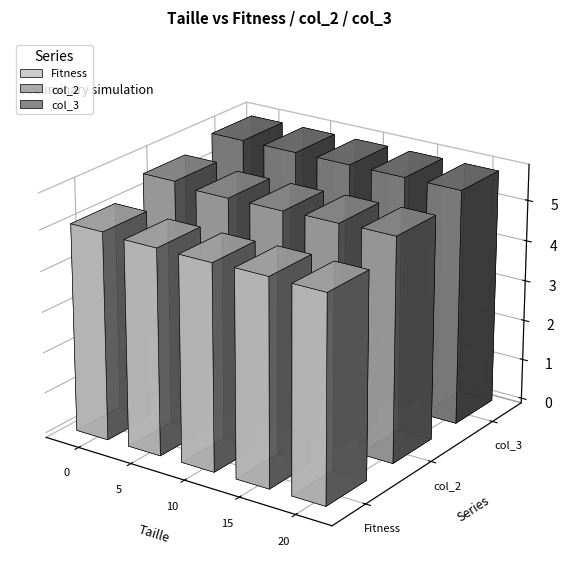

Where is col_2 nearest to the value 5478866?

15